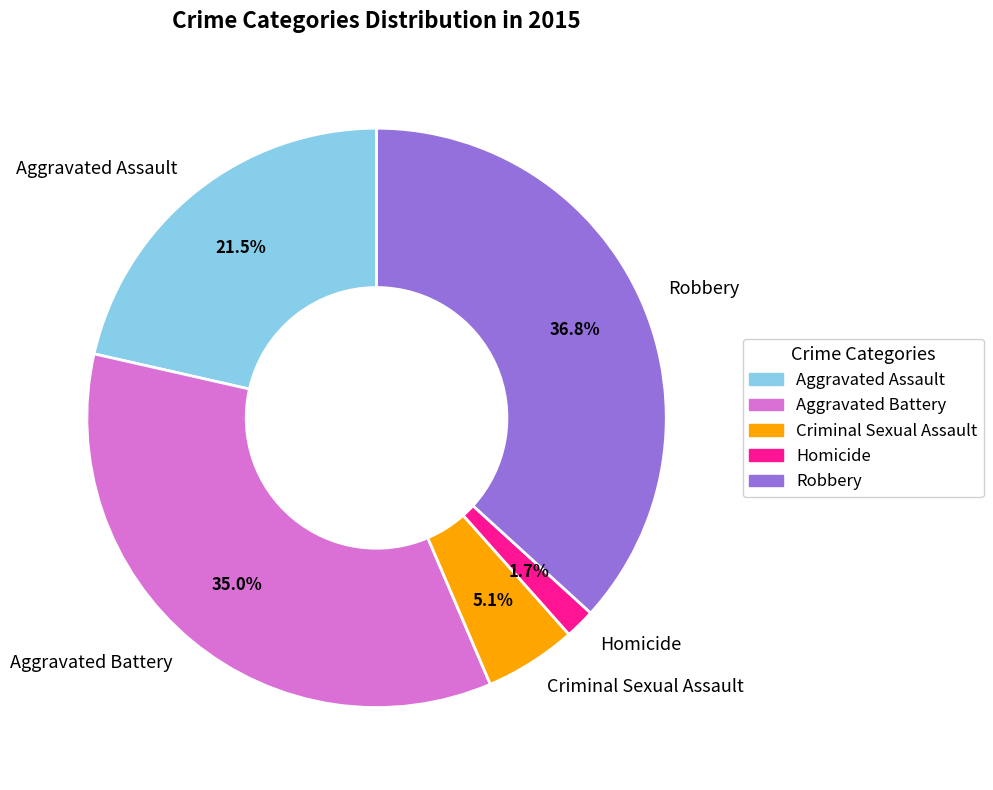

To the nearest percent, what is the combined percentage of Robbery and Aggravated Assault?

58%